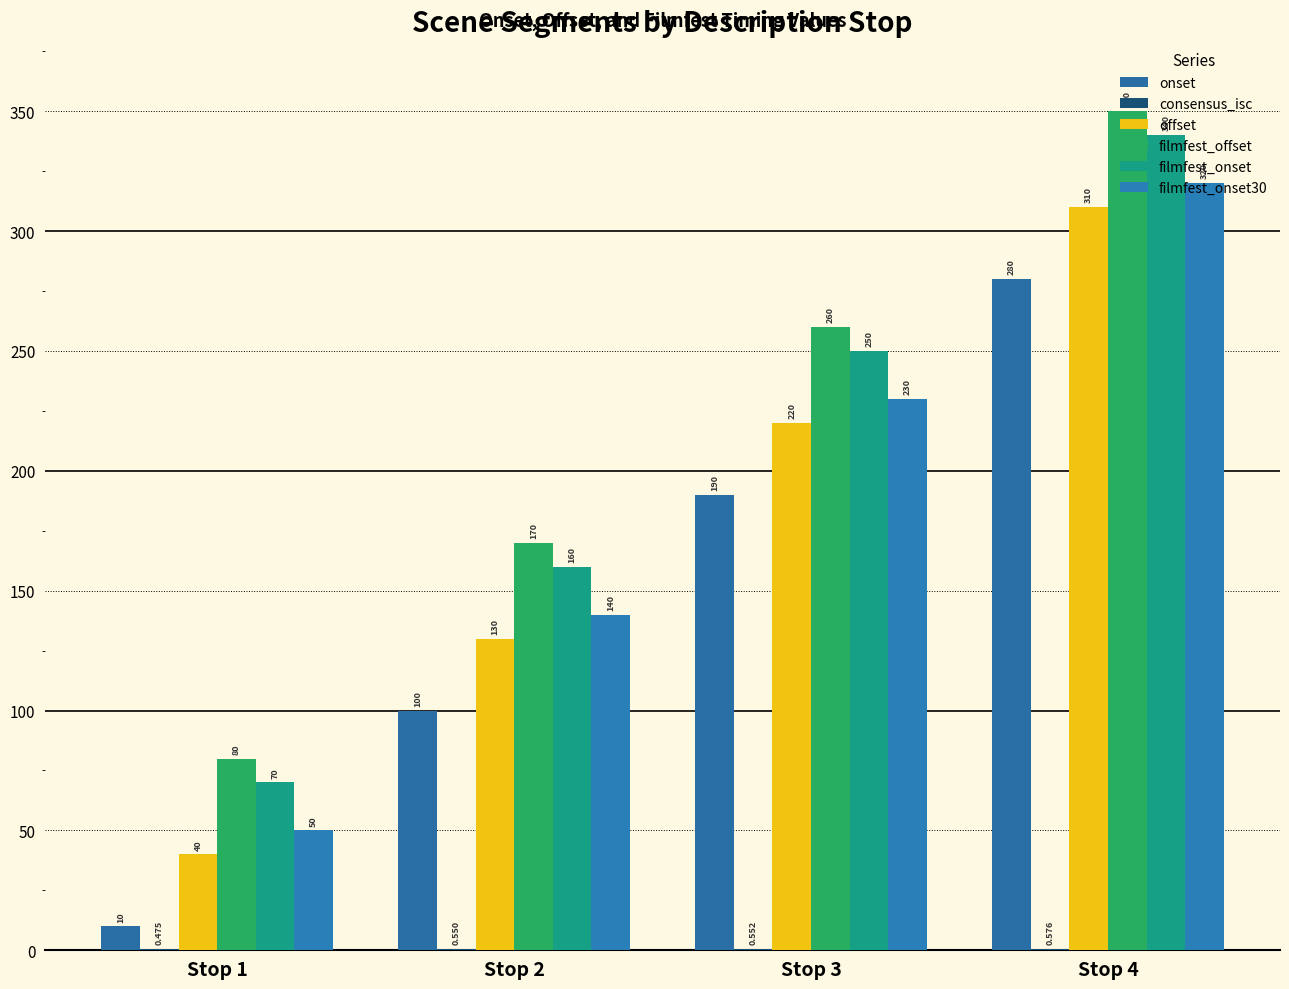

Which series has the largest range (max minus min)?

onset